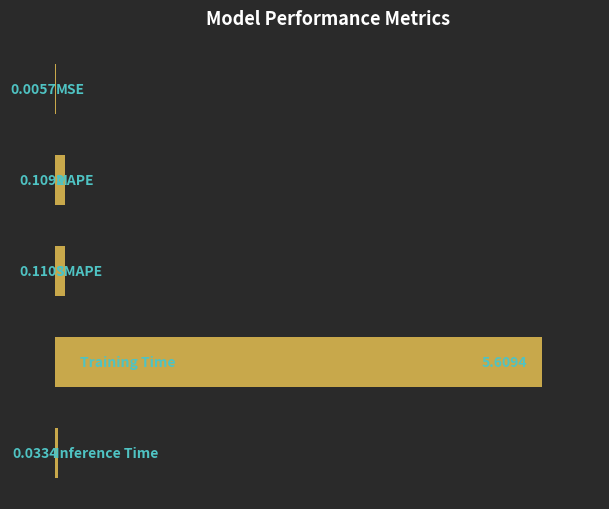

What is the sum of all values?

5.9